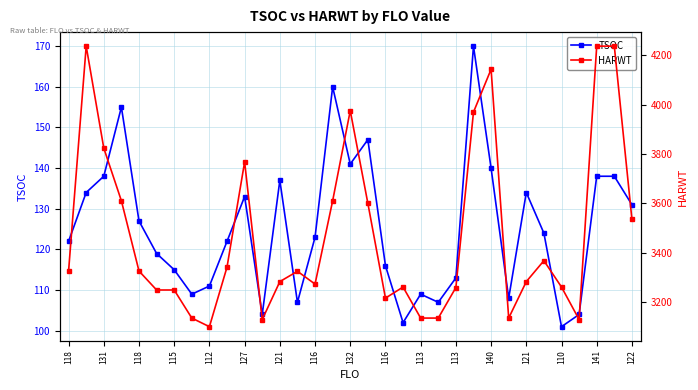

What is the minimum value for TSOC?

101